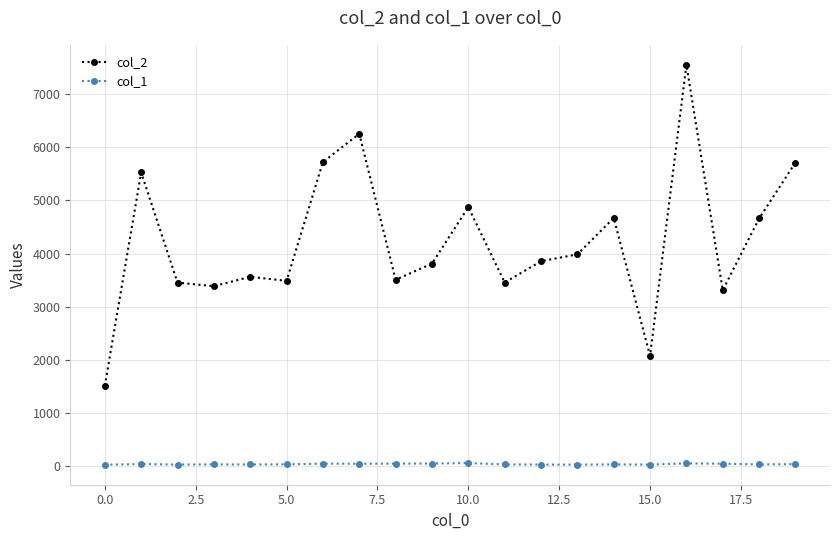

True or false: col_2 and col_1 intersect in this chart.

False